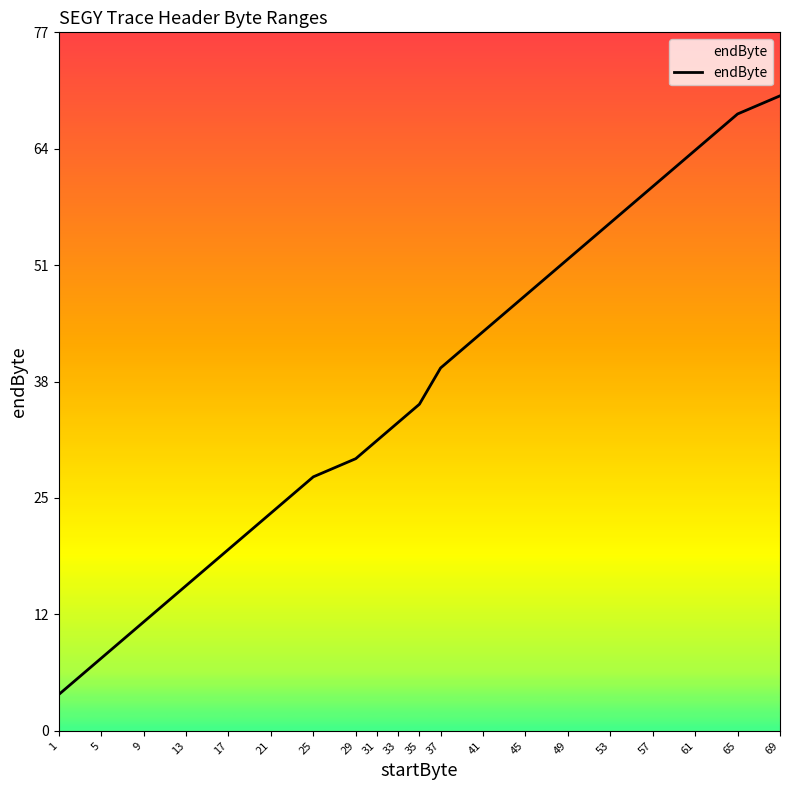

Does the chart have visible grid lines?

No